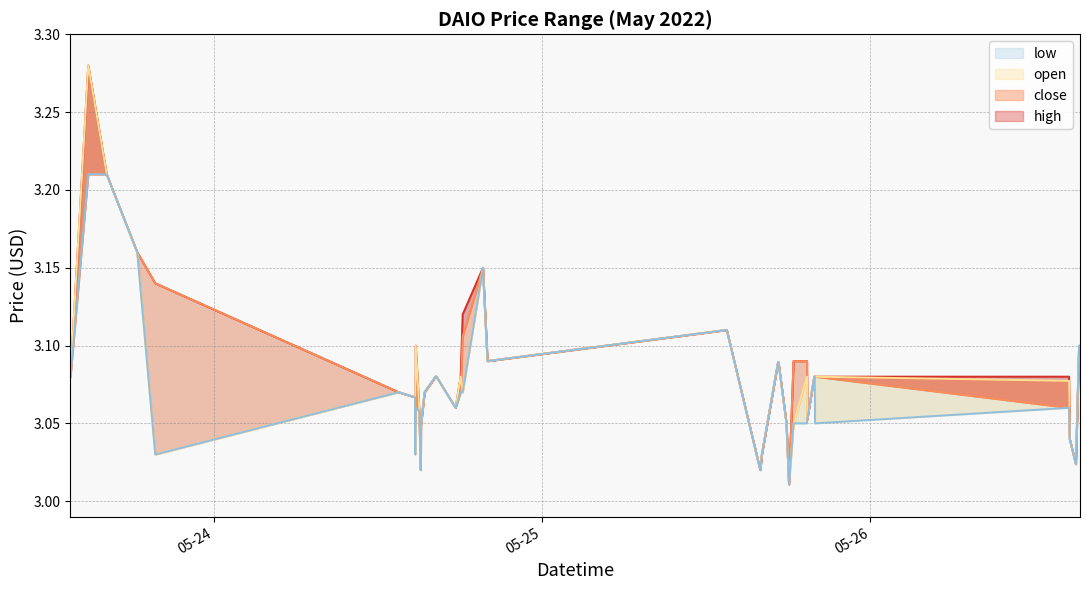

Which series changed the most between 2022-05-24 15:24 and 2022-05-25 19:56?

close